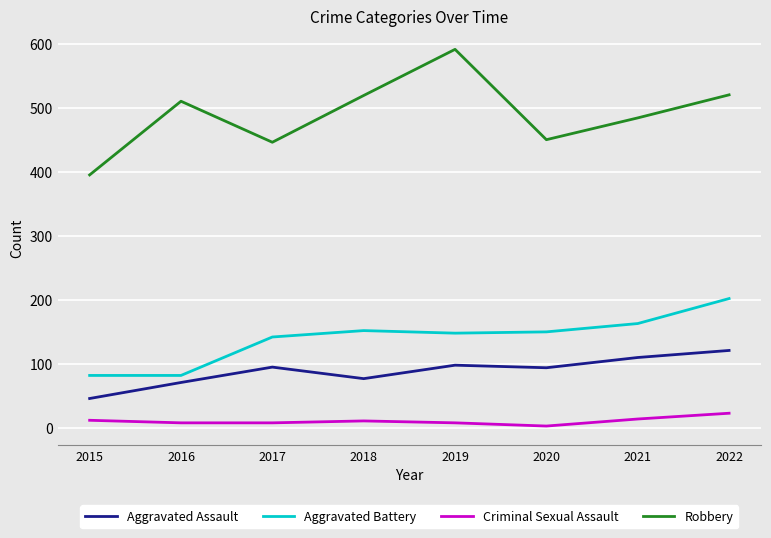

The value of Aggravated Battery at 2018 is 152. True or false?

True